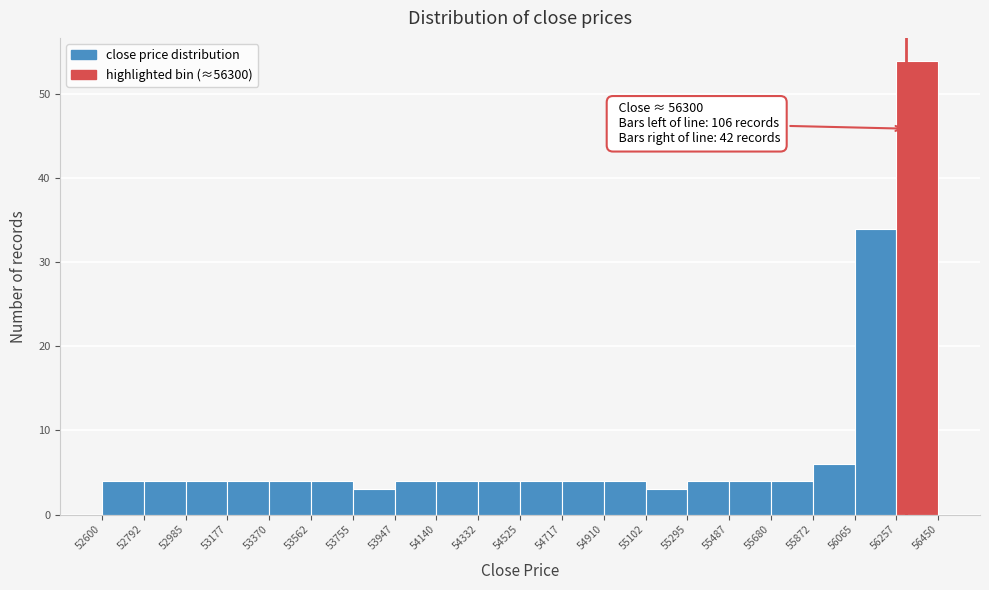

Over which range of the x-axis is the bar tallest?

56257 to 56450